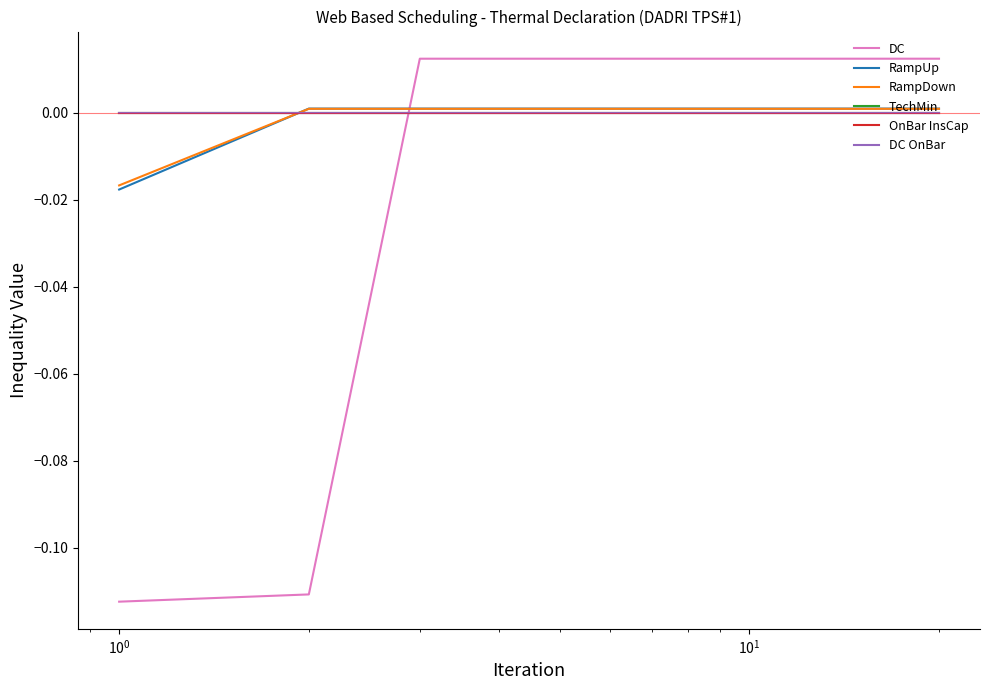

Does the chart have visible grid lines?

No